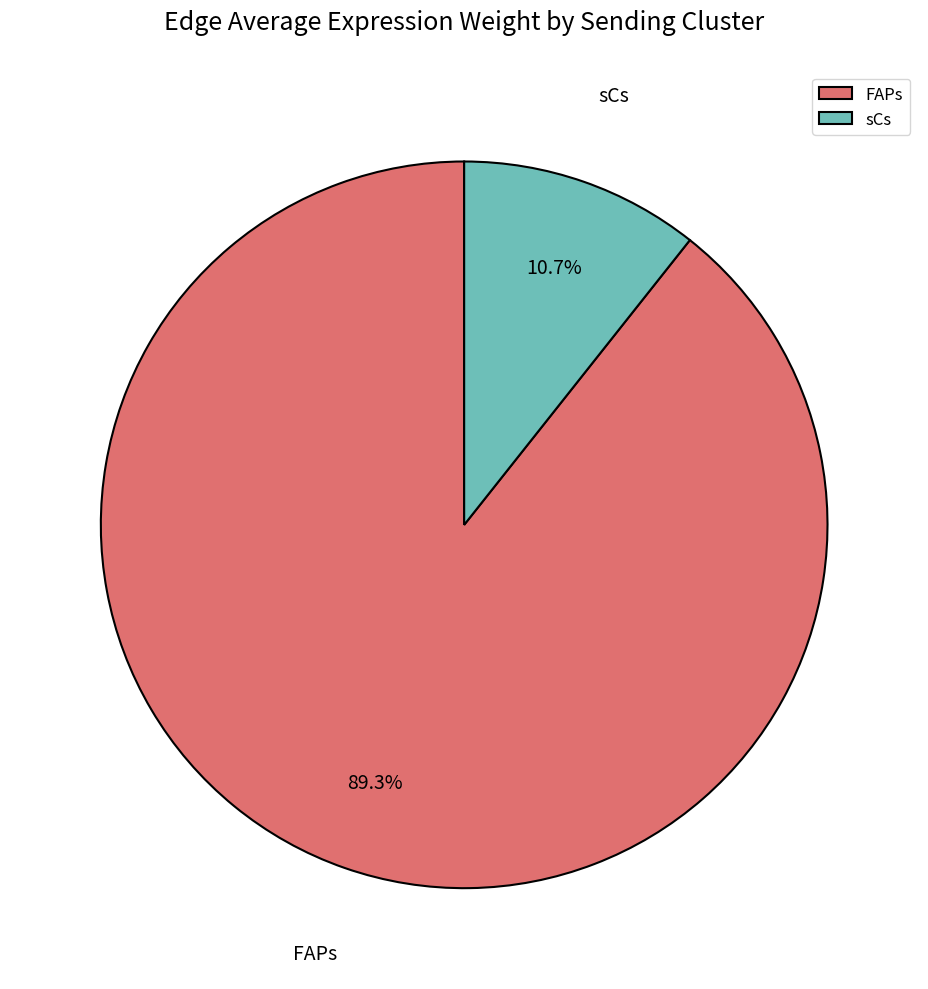

Which category has the biggest portion of the pie?

FAPs